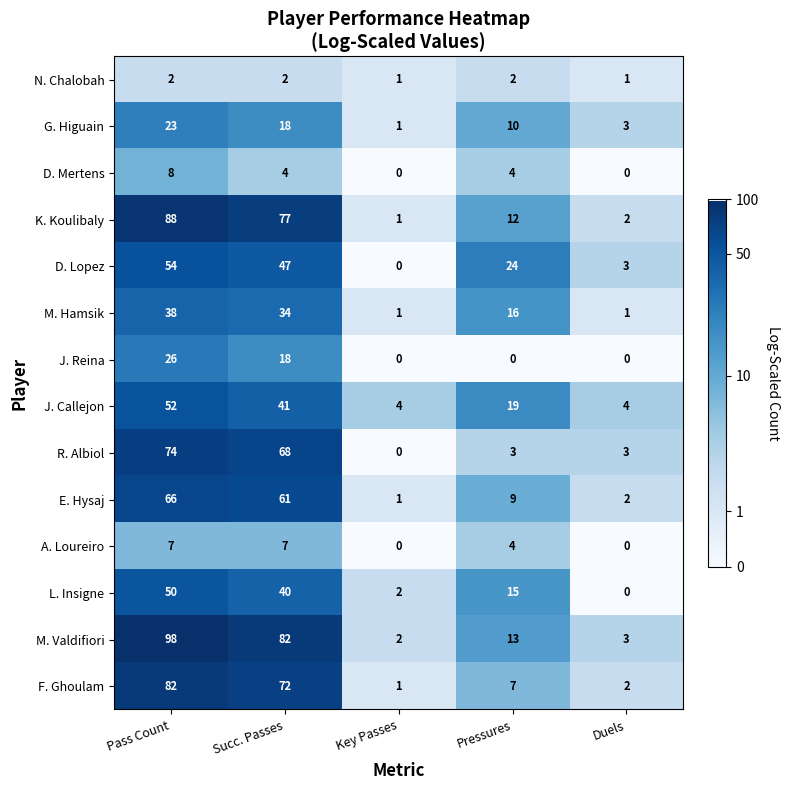

Count the J. Reina values in the range 0 to 18.

4